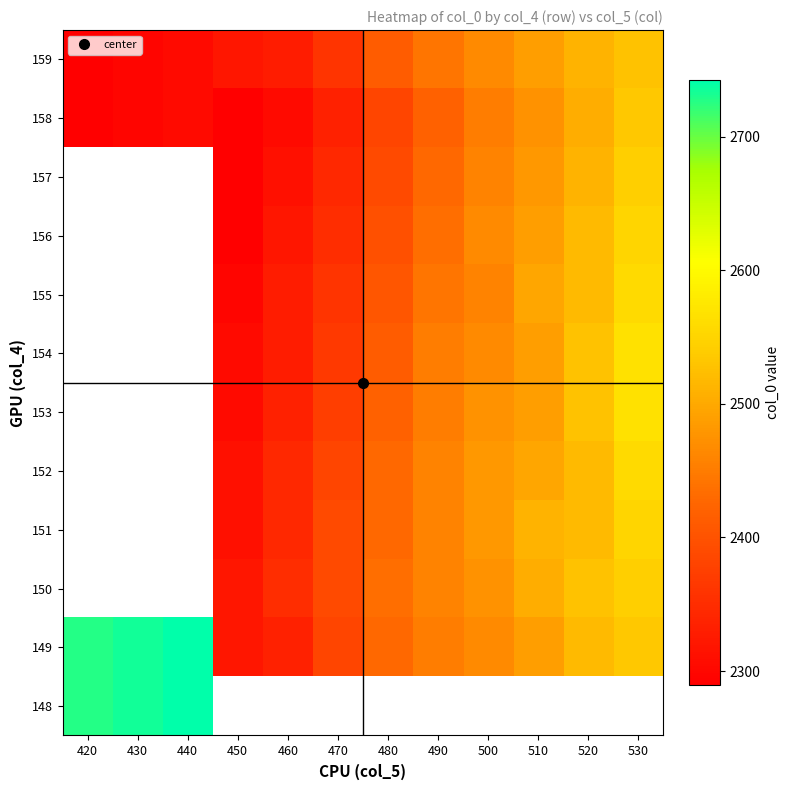

Read the 155 value at 470.

2358.4